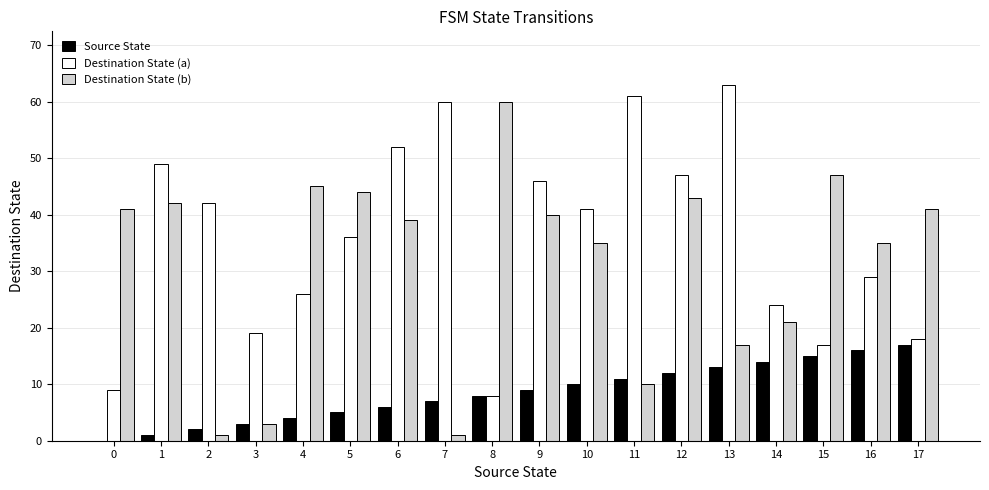

Is the value of Destination State (a) at 3 greater than the value of Source State at 11?

Yes